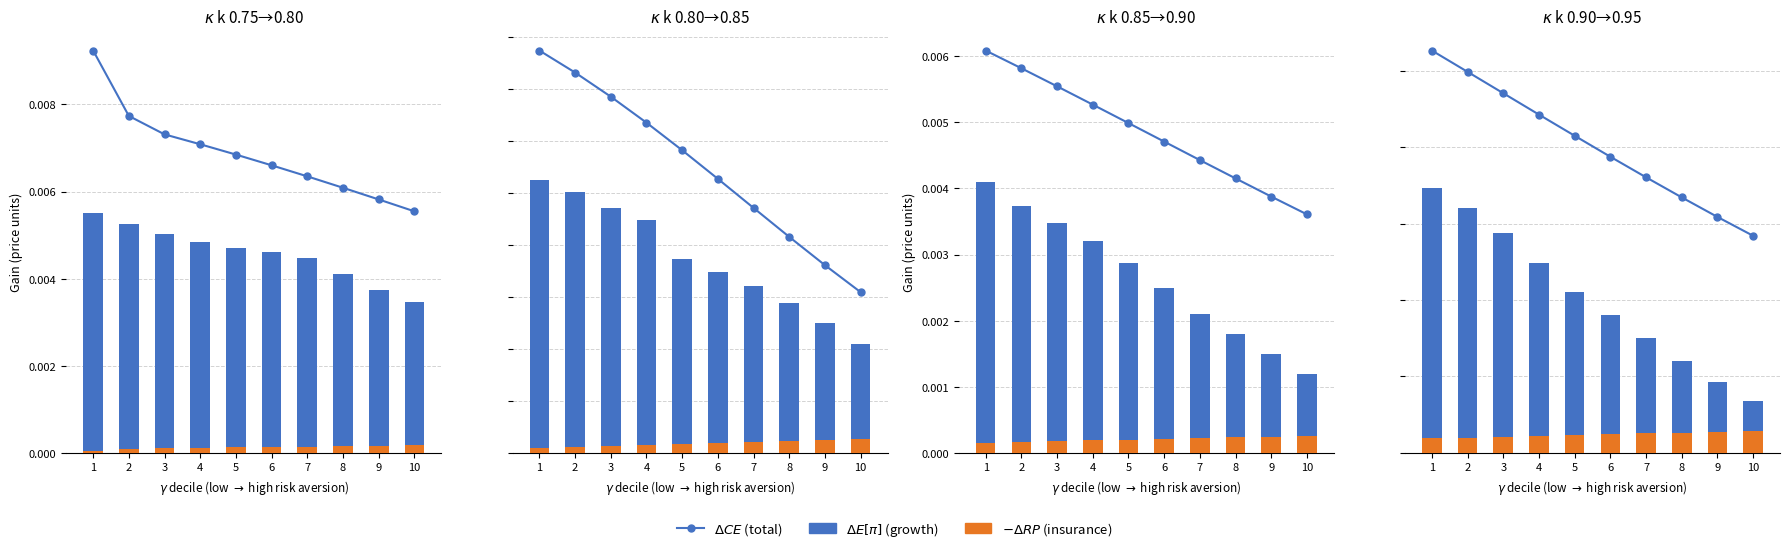

At which label does $-\Delta RP$ (insurance) reach its peak?

10